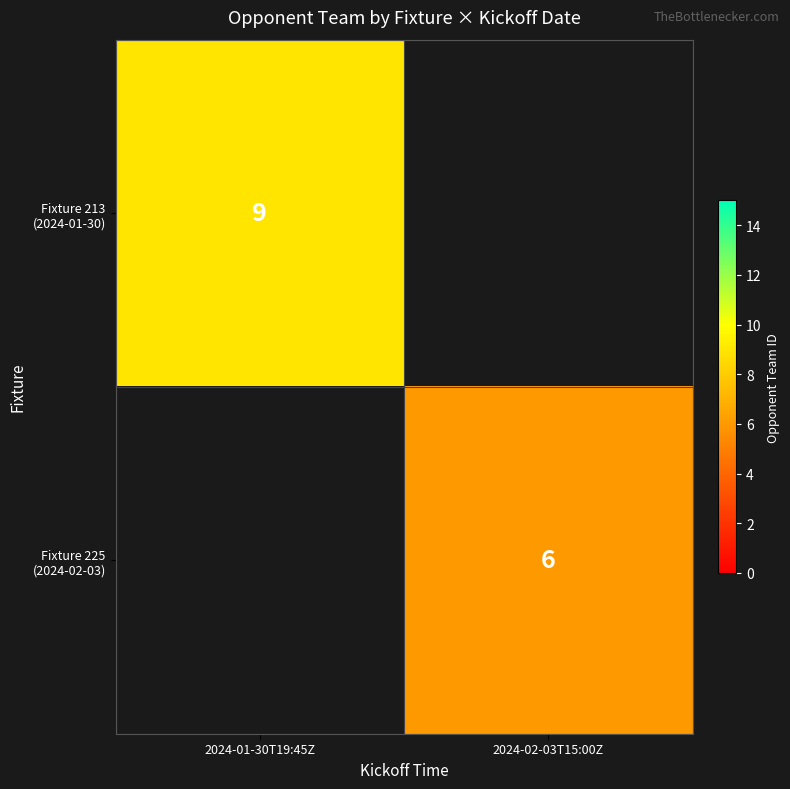

Which category has the lowest value in the Fixture 225 (2024-02-03) series?

2024-01-30T19:45Z